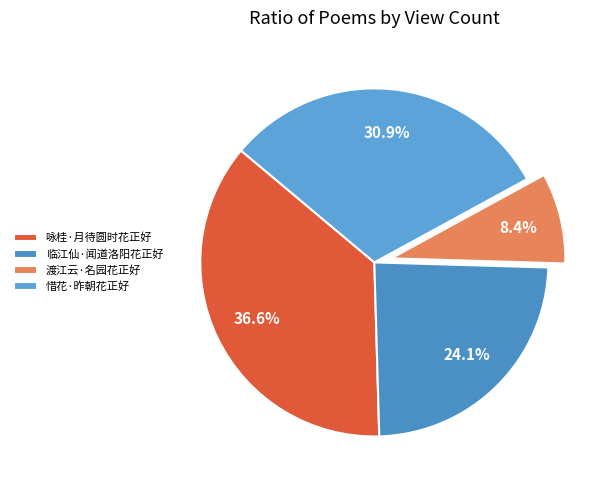

Does 临江仙·闻道洛阳花正好 represent more than half of the total?

No